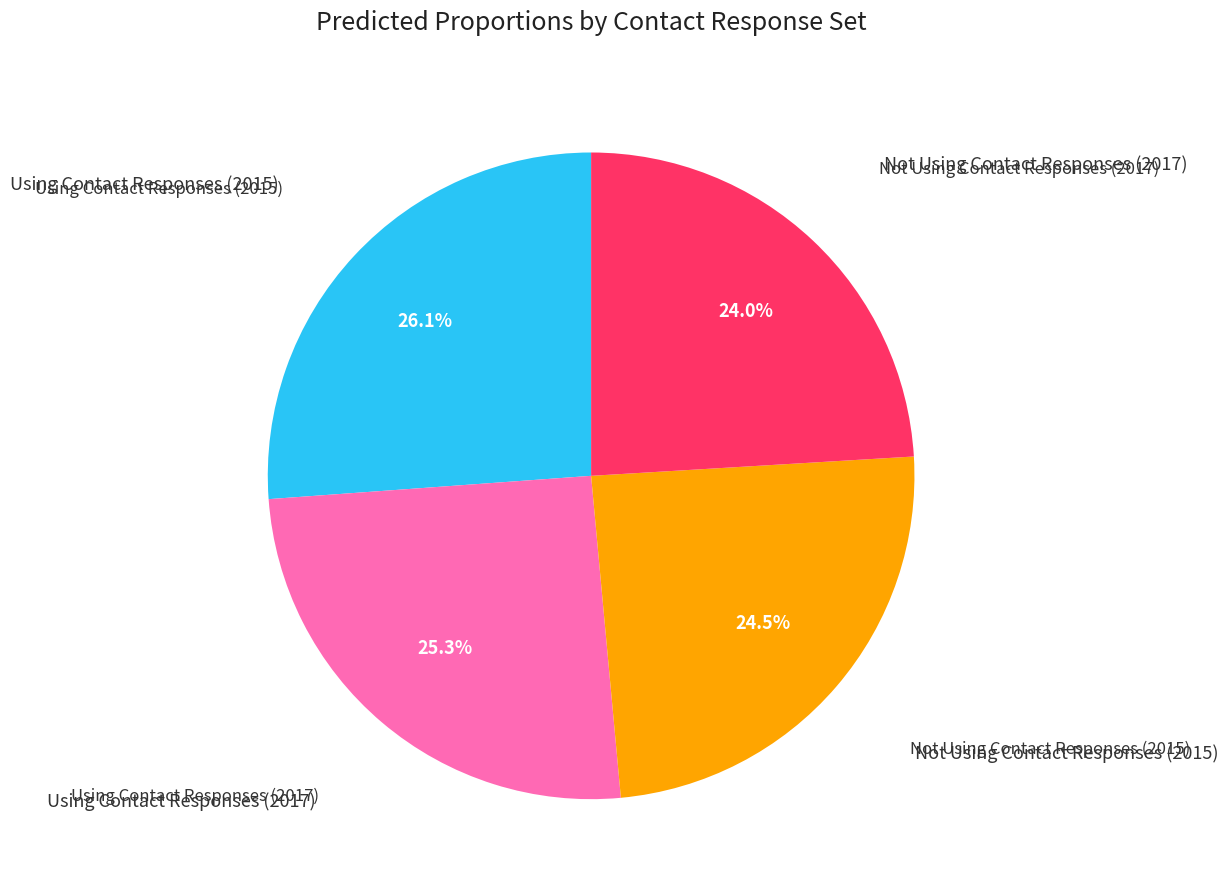

Is there any slice that represents more than half of the pie?

No